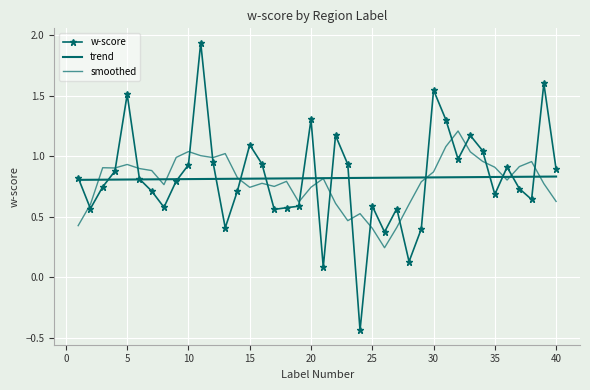

What is the value of the w-score point at the 2nd from the left?

0.6